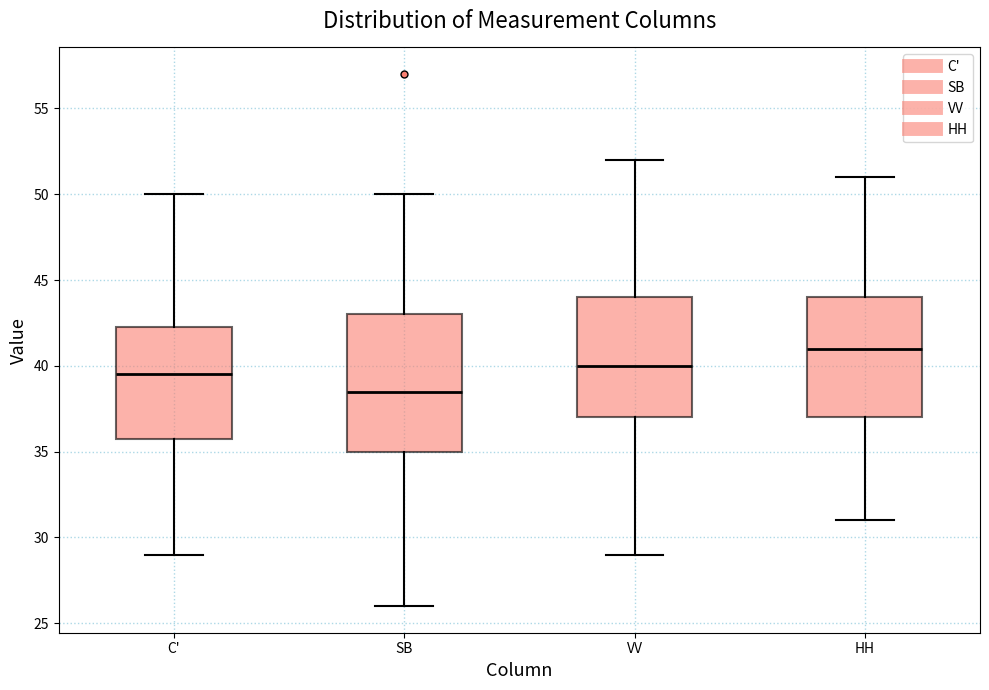

Which box has the lowest median line?

SB